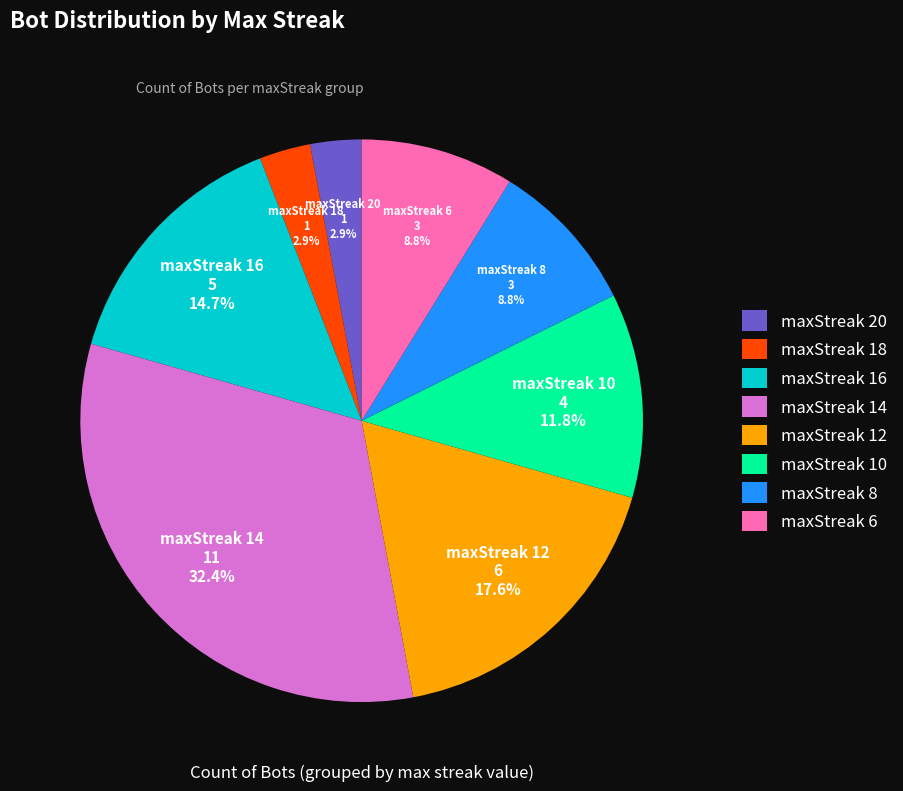

Does maxStreak 14 account for over 50% of the chart?

No